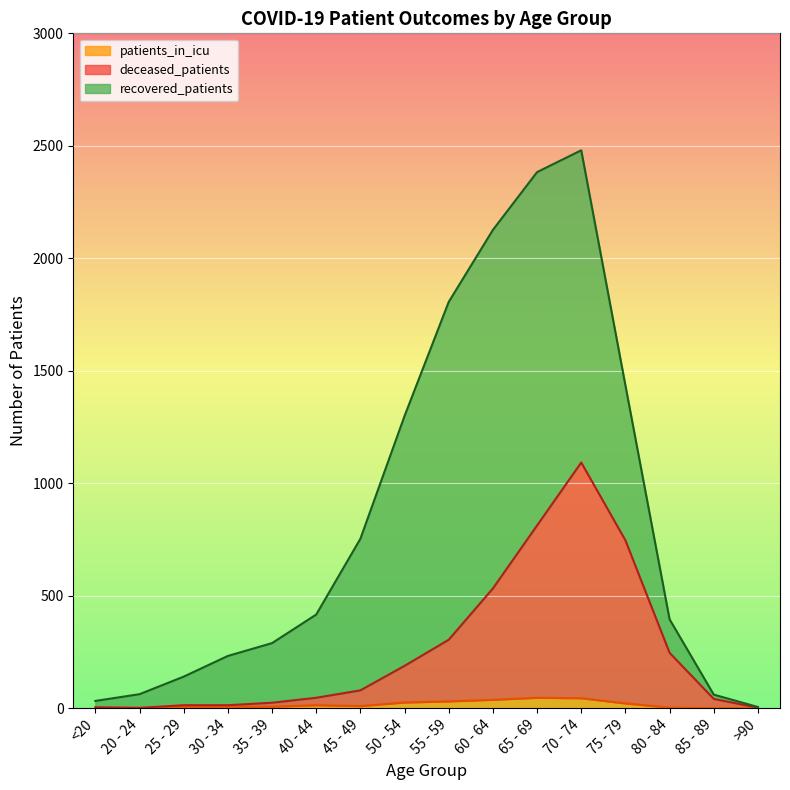

What are all the series names shown in the legend?

patients_in_icu, deceased_patients, recovered_patients